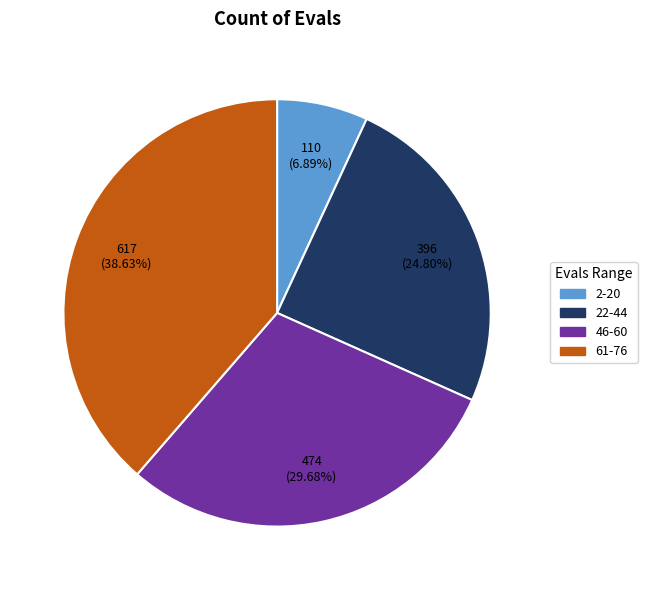

Which slice is the smallest?

2-20